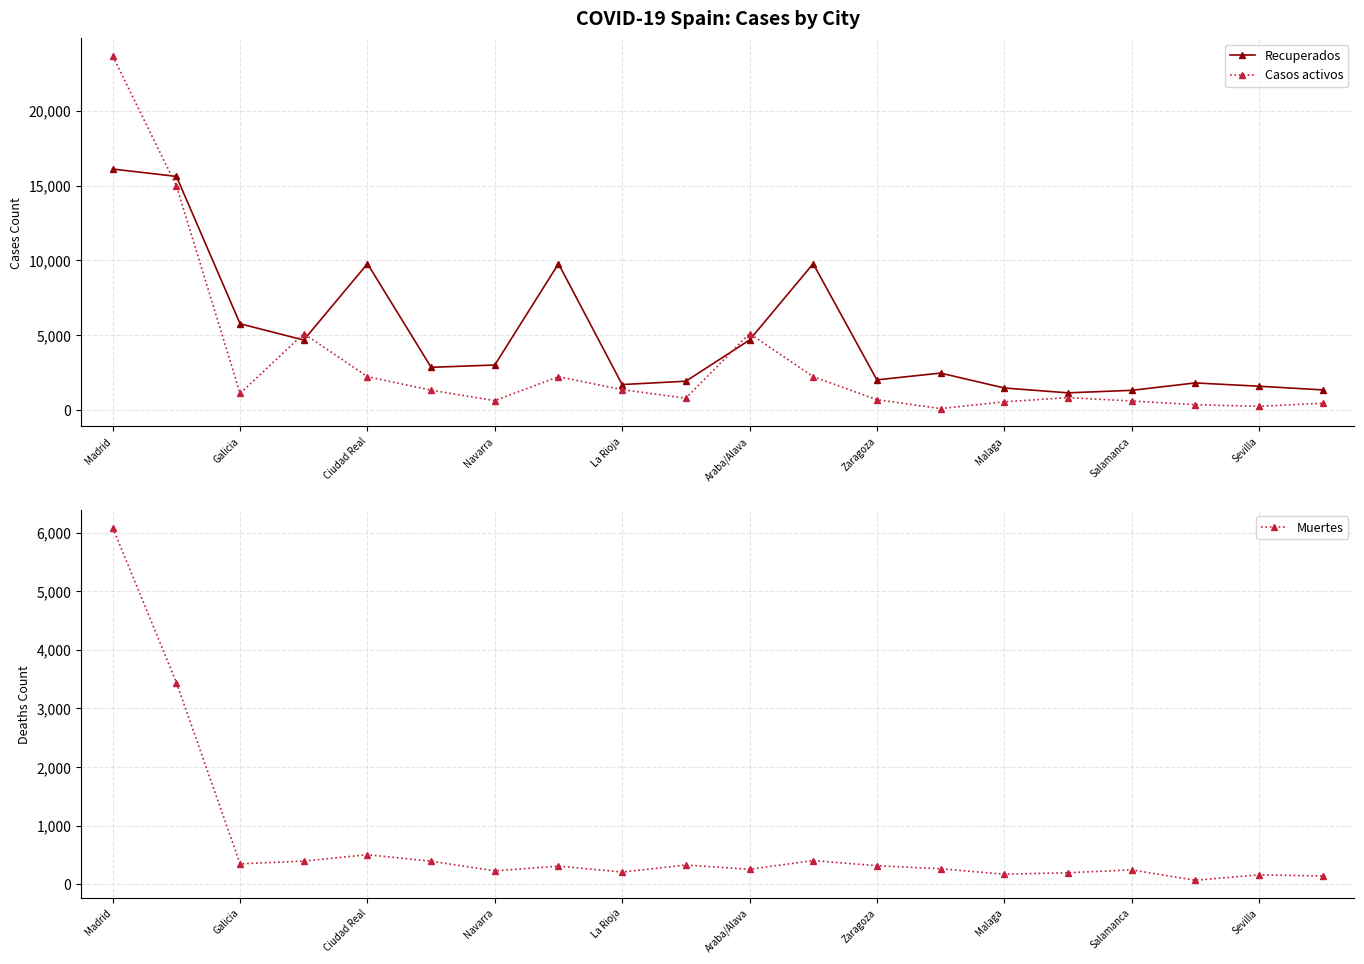

What is the sum of the Muertes values at Sevilla and Ciudad Real?

662